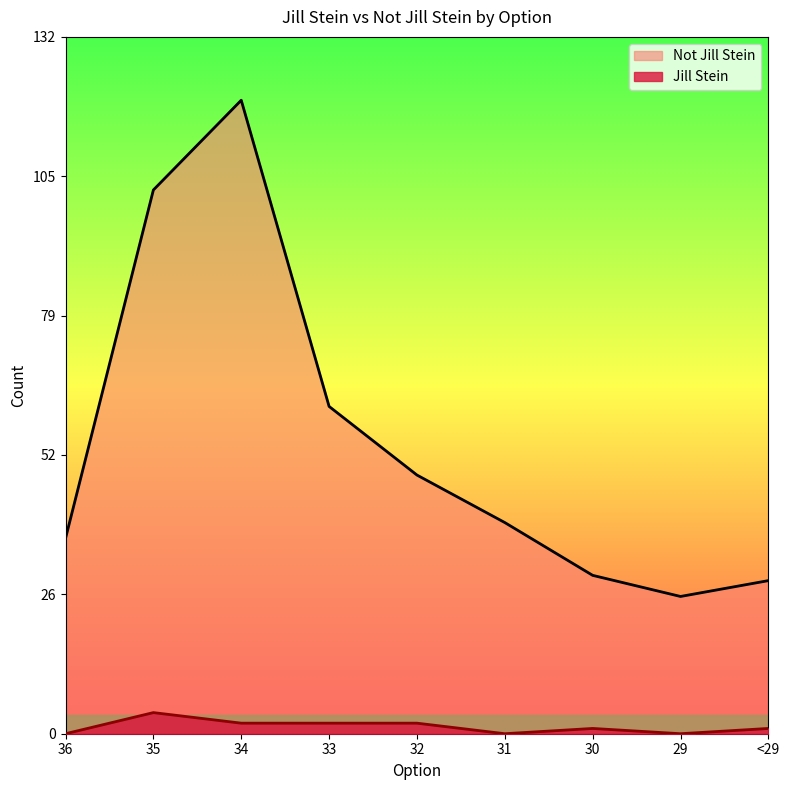

Reading left to right, transcribe all the data shown in this chart.

Jill Stein: 0	4	2	2	2	0	1	0	1
Not Jill Stein: 37	103	120	62	49	40	30	26	29